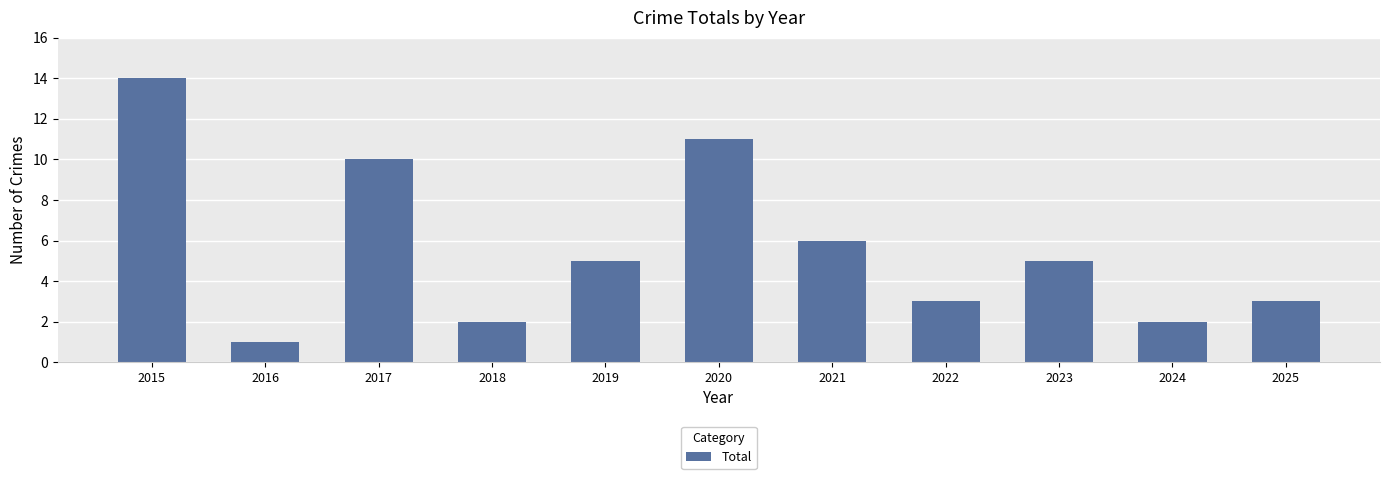

What is the average value?

6